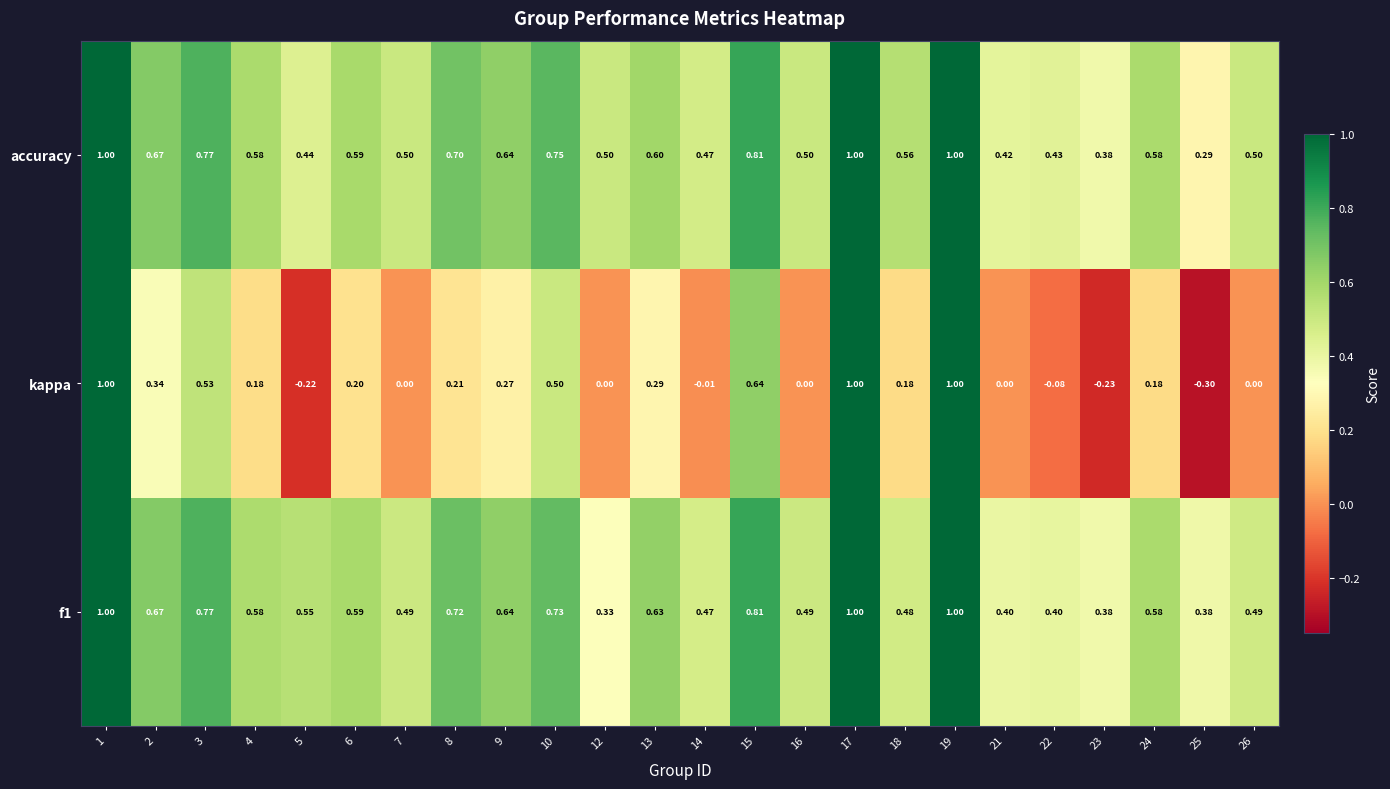

Which series has the largest range (max minus min)?

kappa